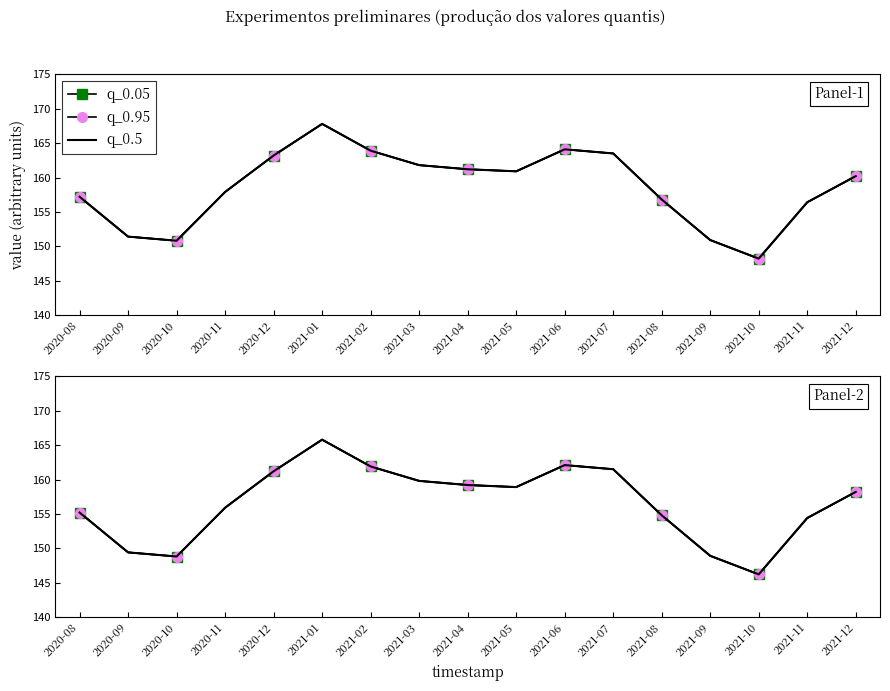

At which category is the sum across all series the highest?

2021-01